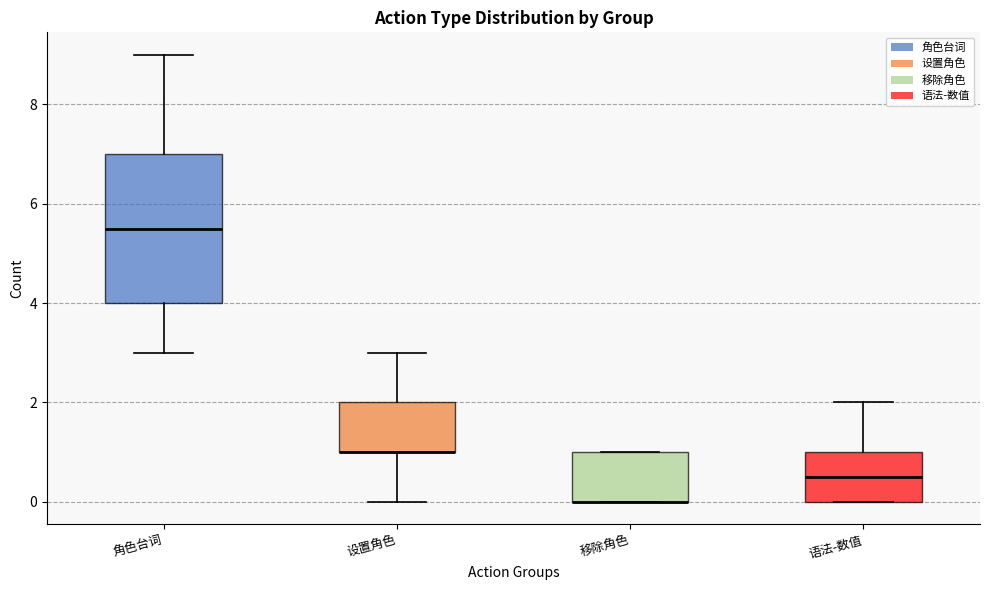

Where does the median line of the box for 语法-数值 sit on the y-axis? The values are not printed on the chart, so give them approximately, as read against the axis.

0.6